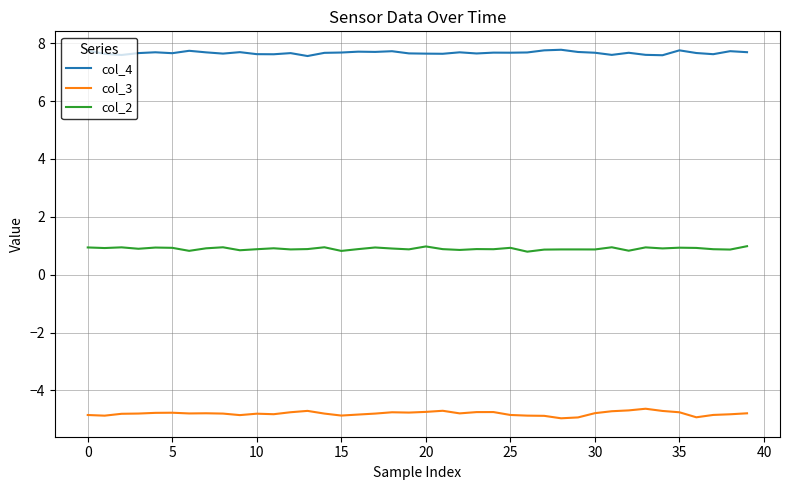

True or false: col_3 and col_2 intersect in this chart.

False